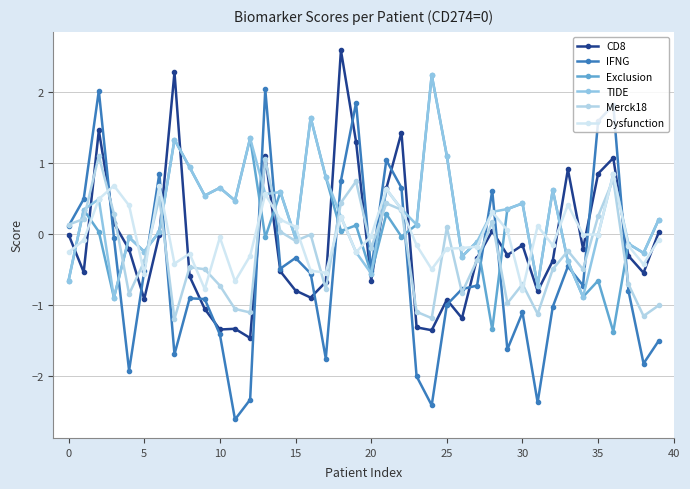

Where is the first local minimum for Dysfunction?

5